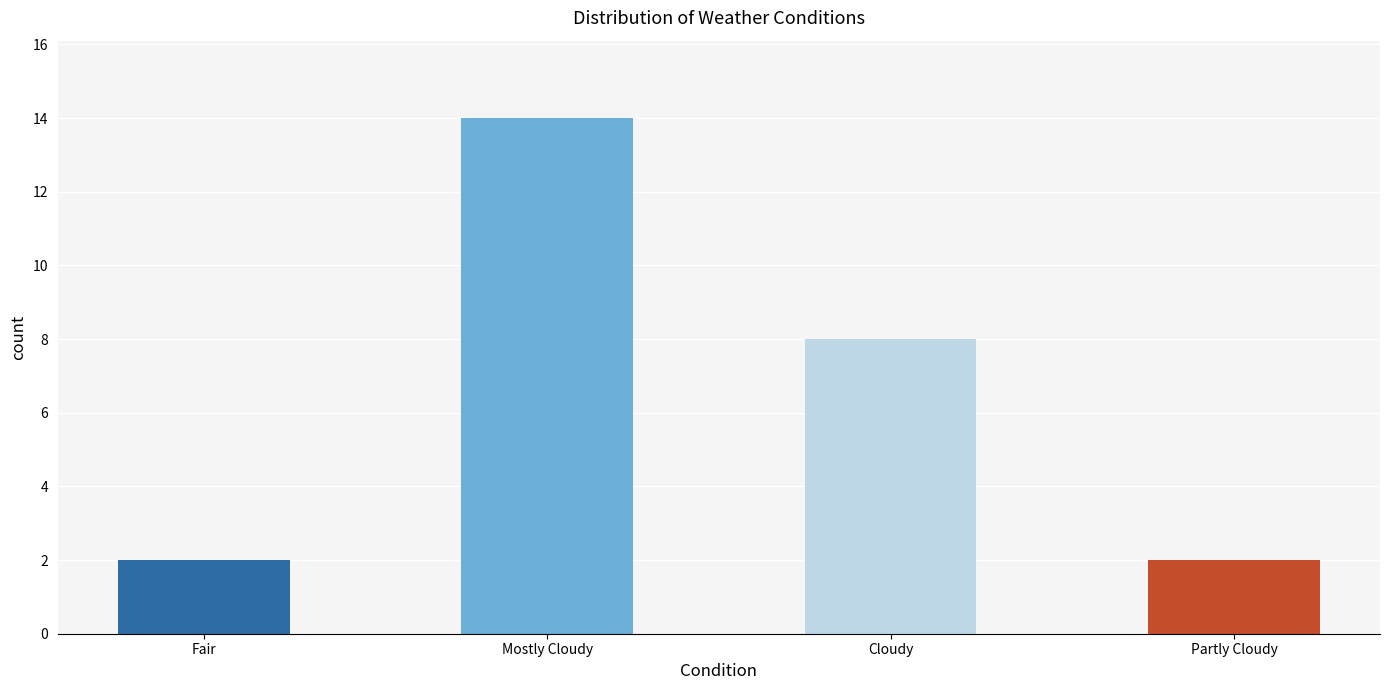

How many bars are there in total?

4